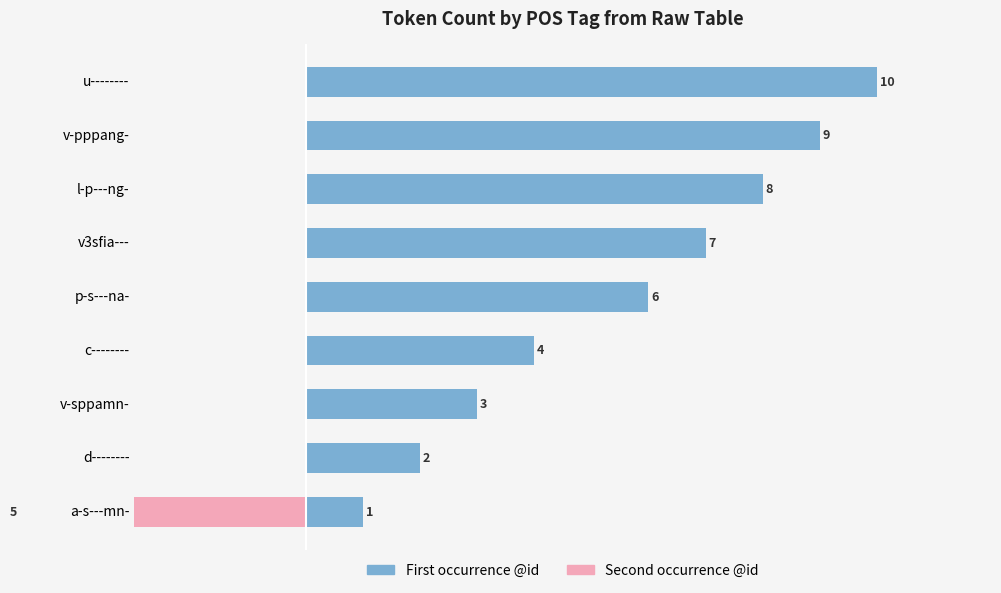

Which series has the largest total across all categories?

@id (left)